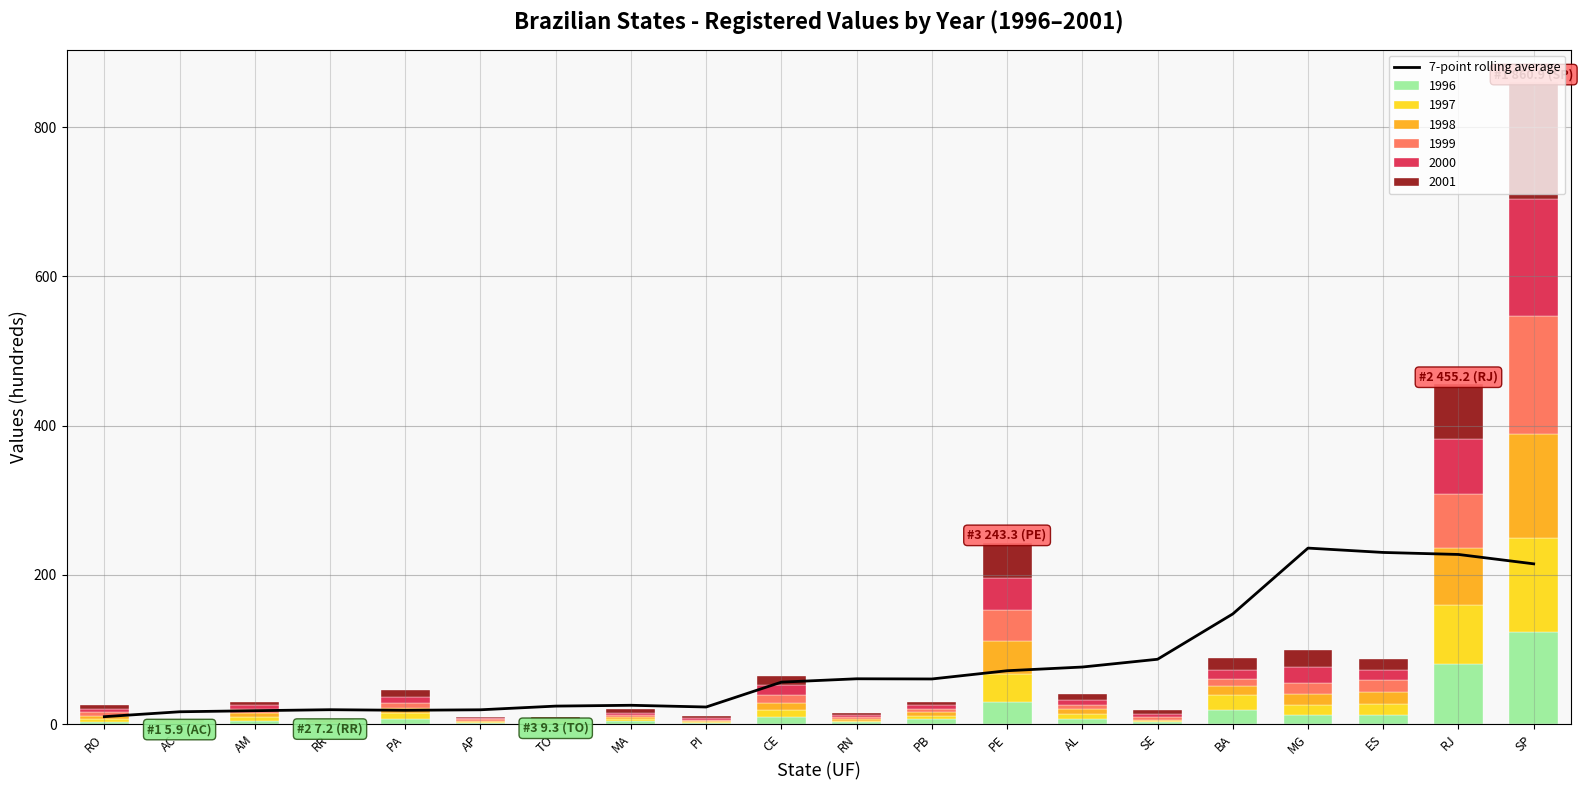

What position from the right is PI?

12